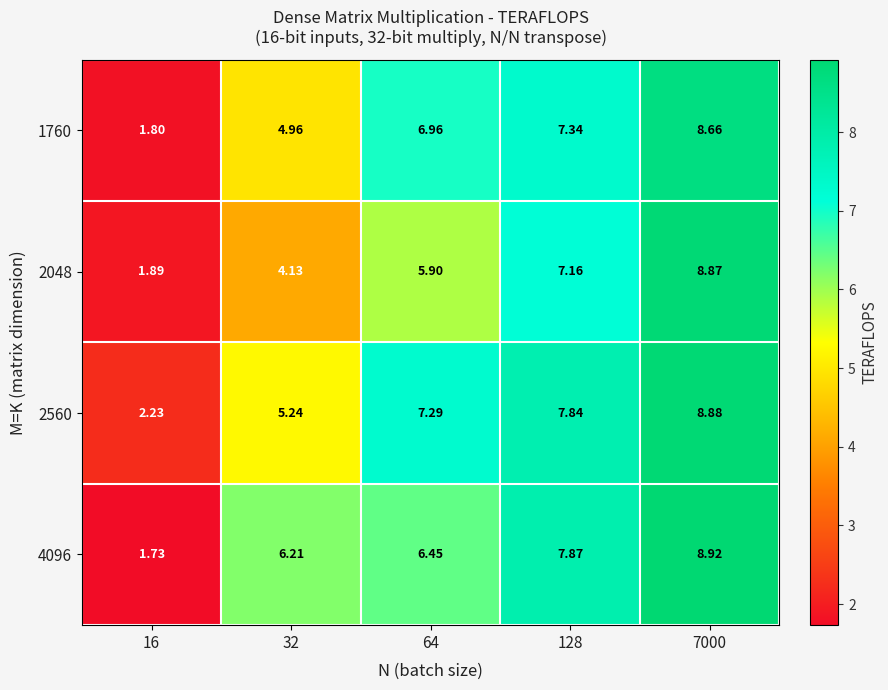

Is the value of 2560 at 7000 greater than the value of 2048 at 64?

Yes